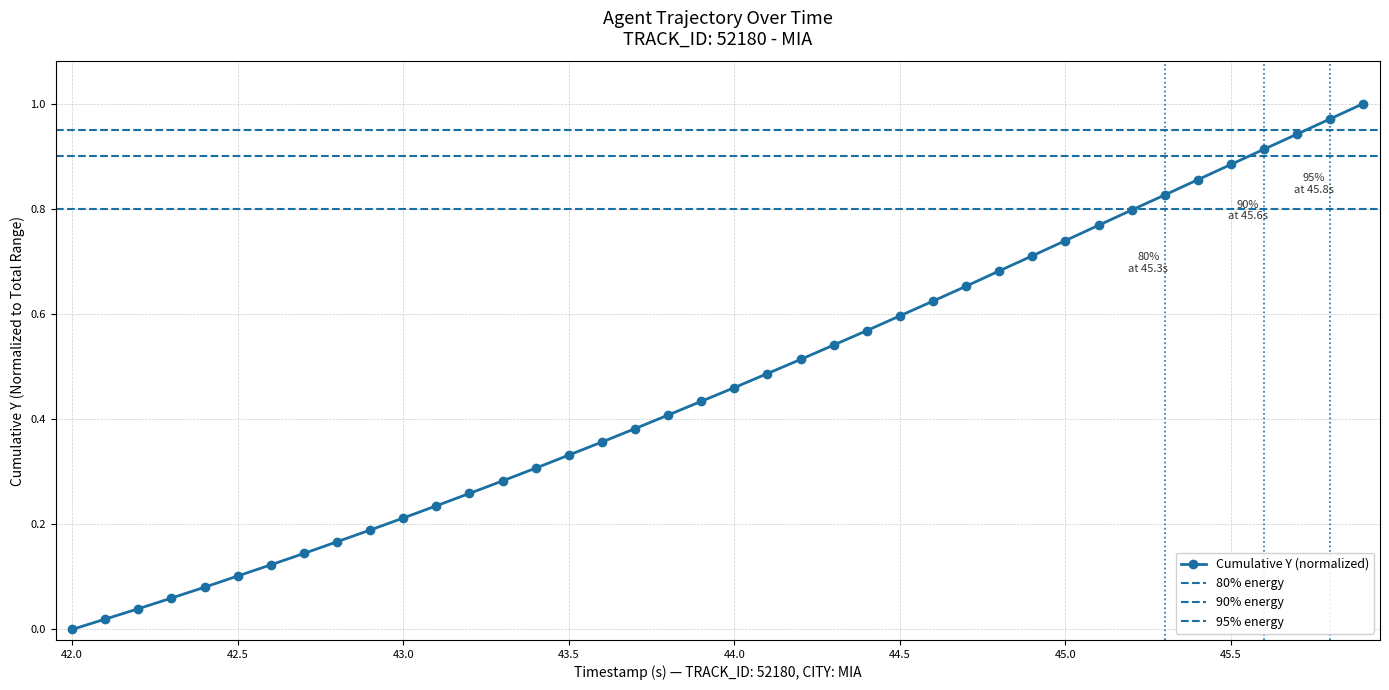

What is the difference between the maximum and second lowest values?

1.0